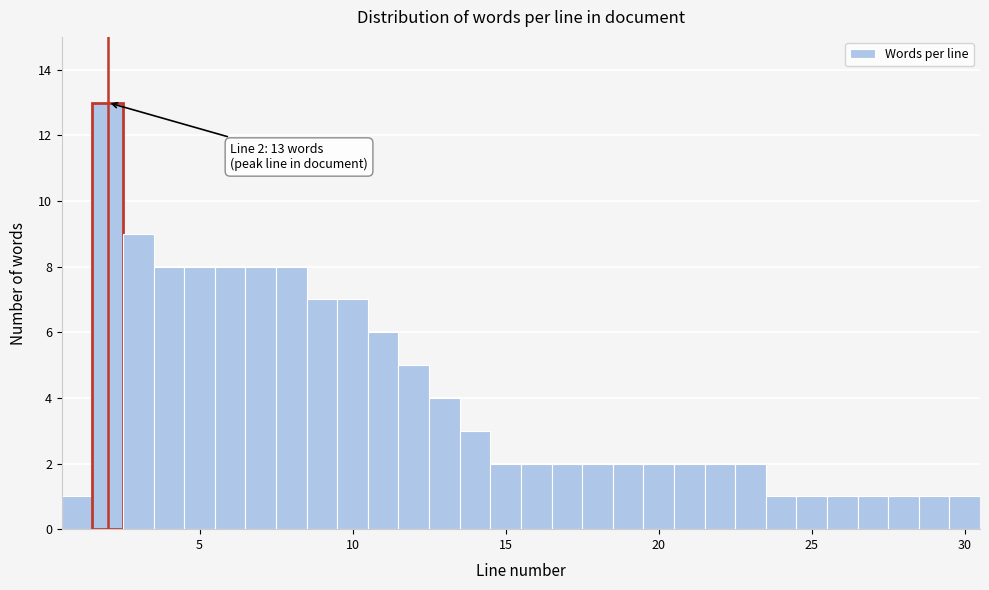

Read against the x-axis, roughly where is the centre of the tallest bar?

2.0